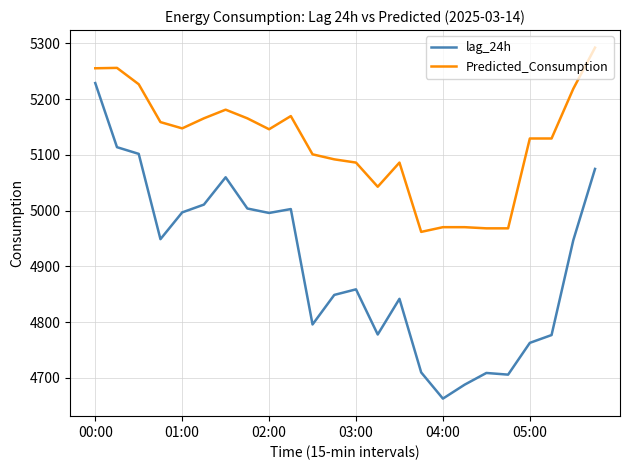

Which series has the widest spread of values?

lag_24h